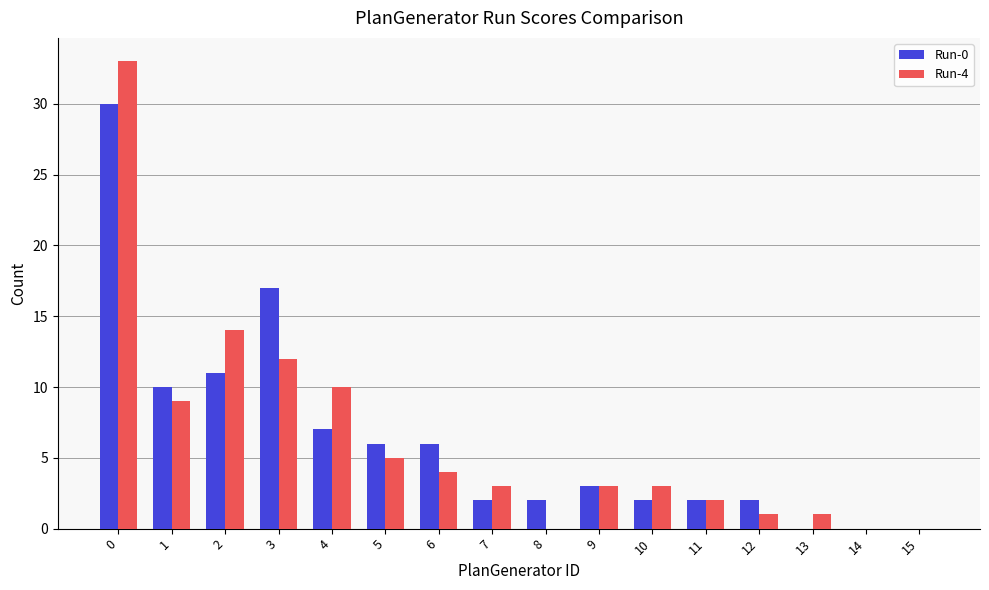

True or false: Run-0 has a value of 18 at 13.

False